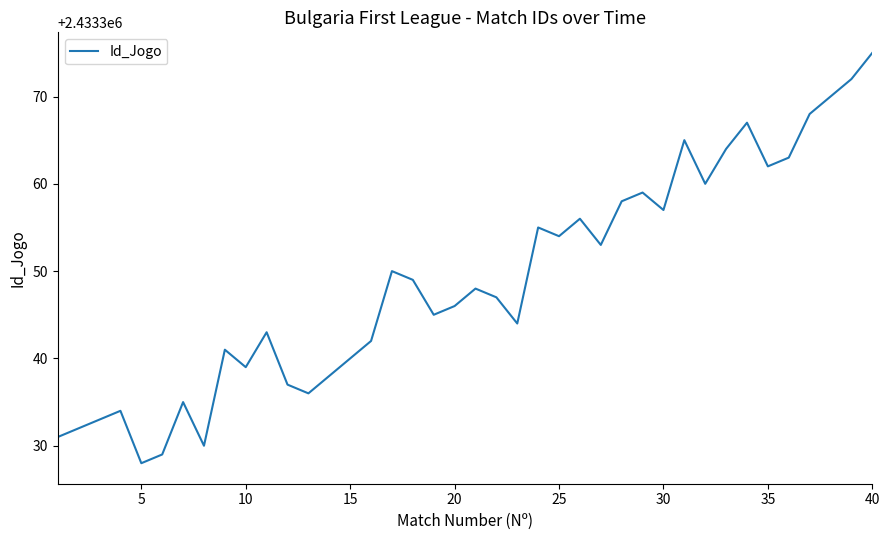

What is the maximum value shown in the chart?

2433375